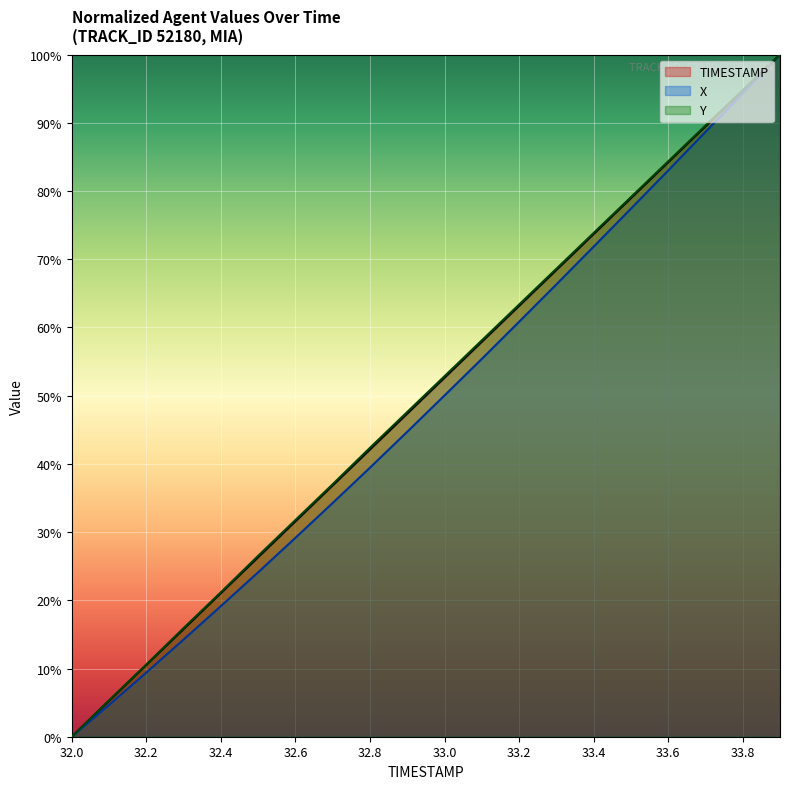

Read the TIMESTAMP value at 33.7.

89.5